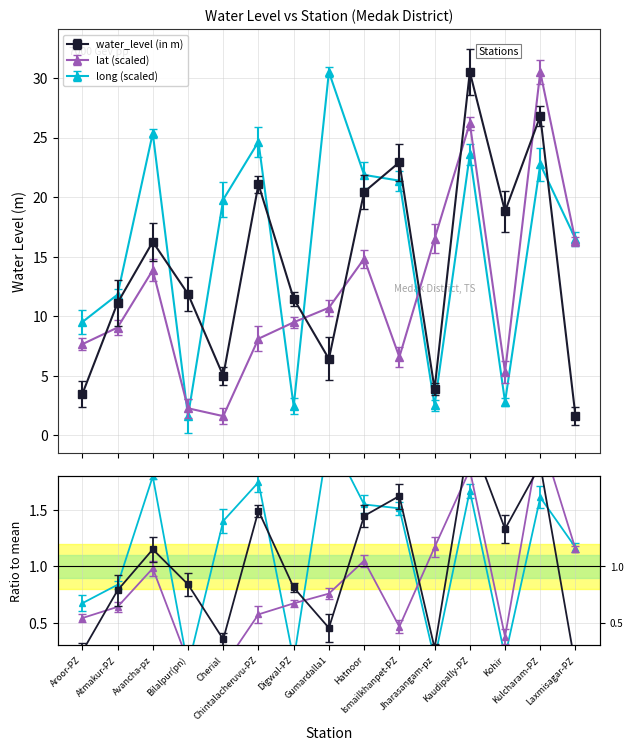

Where is the first local minimum for water_level (in m)?

Cherial